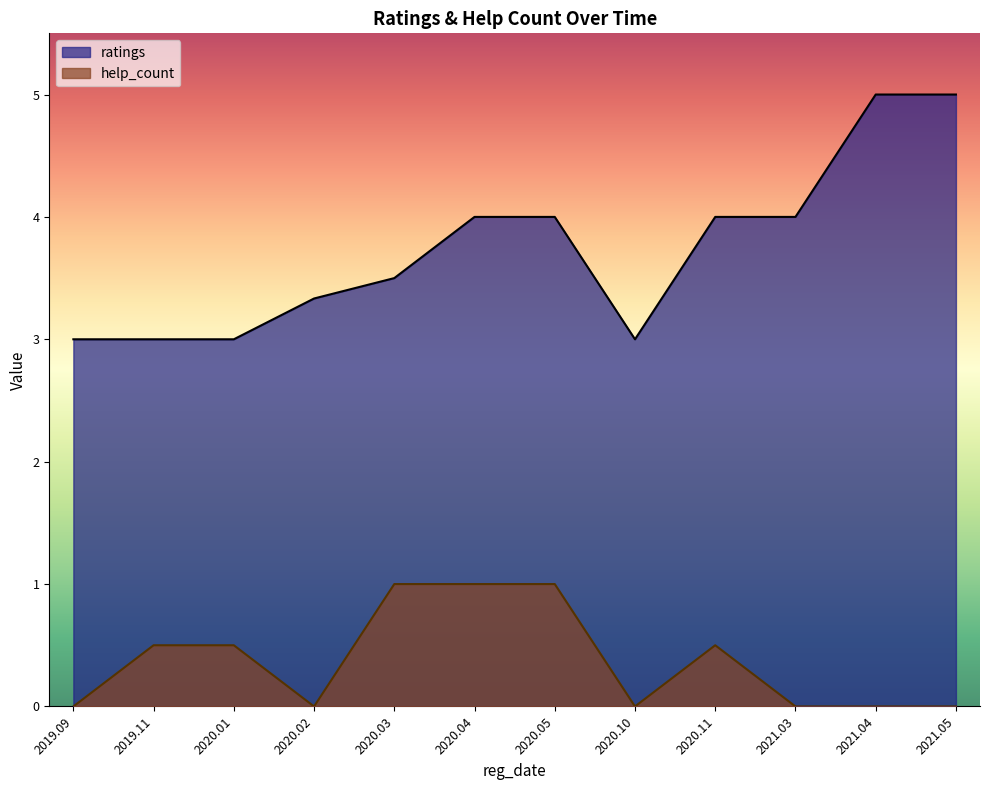

What position from the right is 2021.05?

1